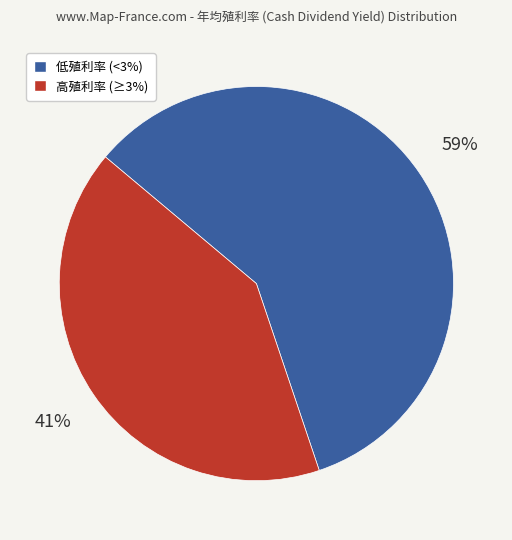

To the nearest percent, what is the average slice percentage?

50%